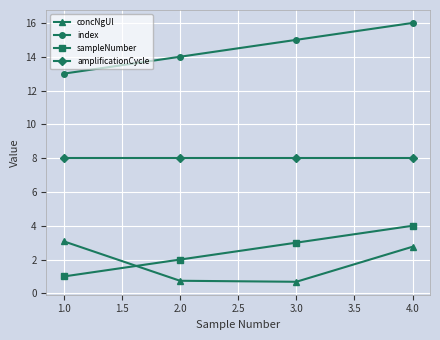

The amplificationCycle series shows 8.0 at 2.0. True or false?

True